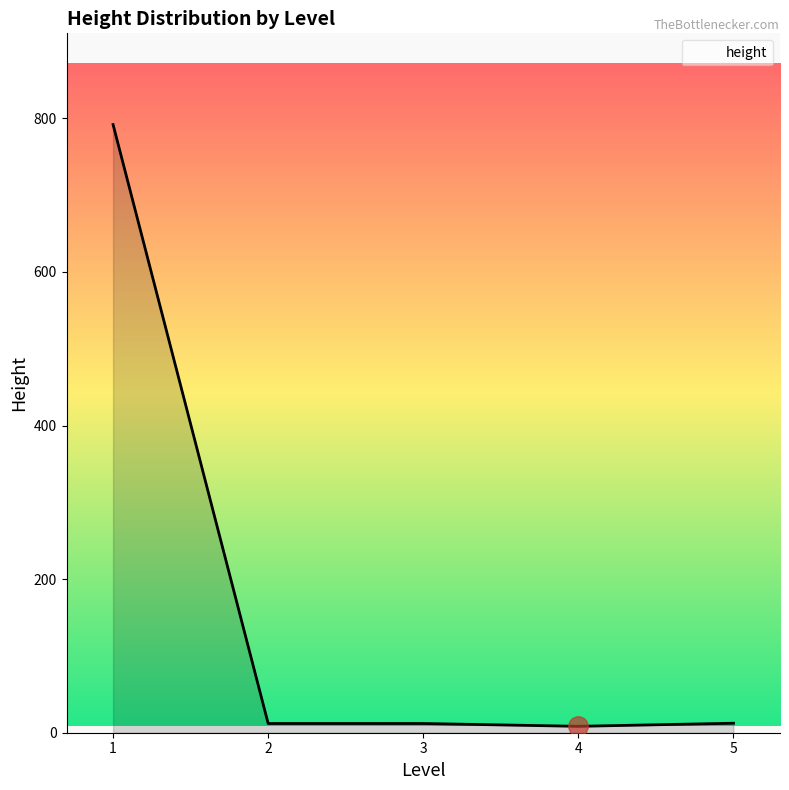

Count the number of data series in this chart.

1